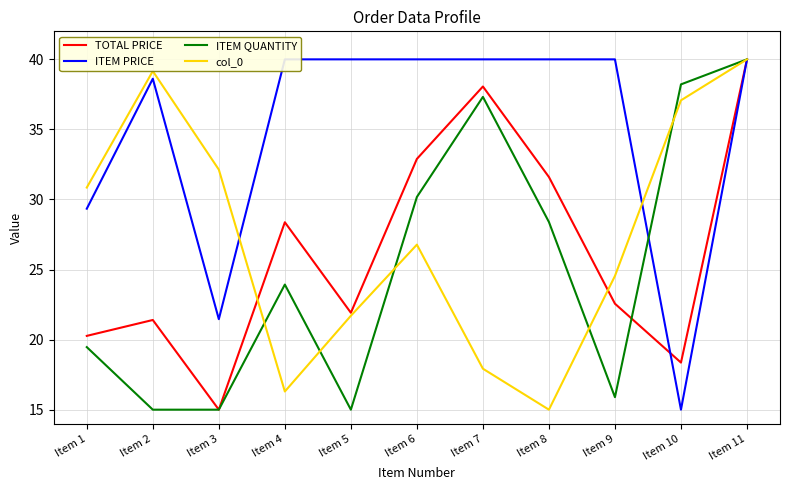

At which category does TOTAL PRICE reach its first local peak?

Item 2